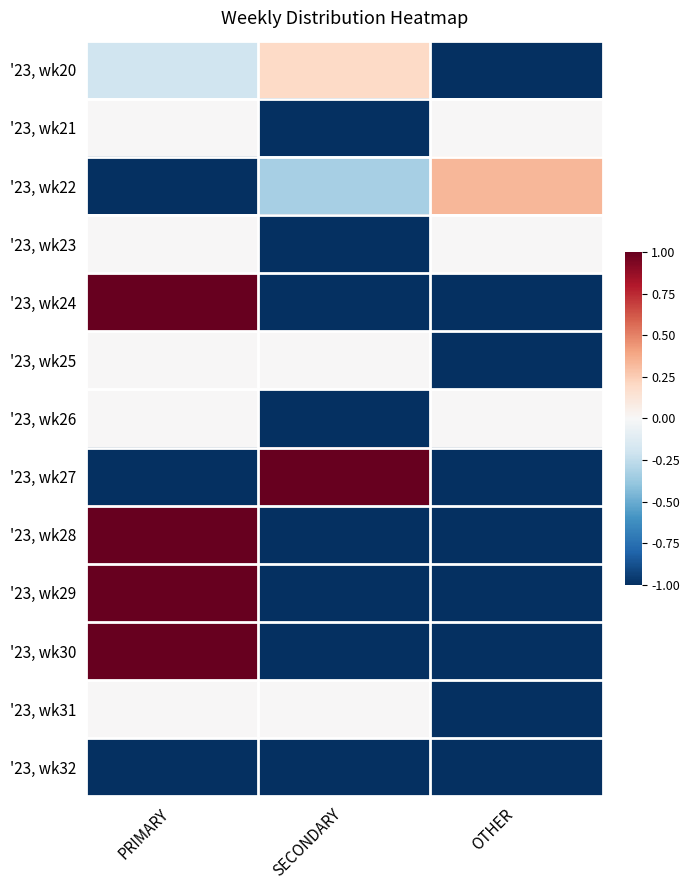

At SECONDARY, list the series in order from largest to smallest.

'23, wk27, '23, wk20, '23, wk25, '23, wk31, '23, wk22, '23, wk21, '23, wk23, '23, wk24, '23, wk26, '23, wk28, '23, wk29, '23, wk30, '23, wk32